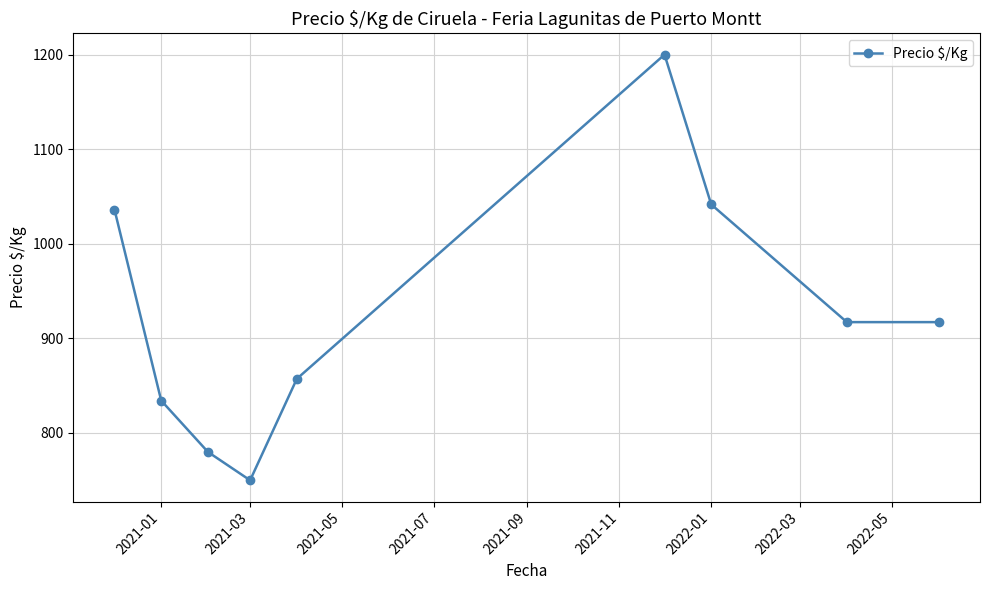

How many lines are shown in the chart?

1